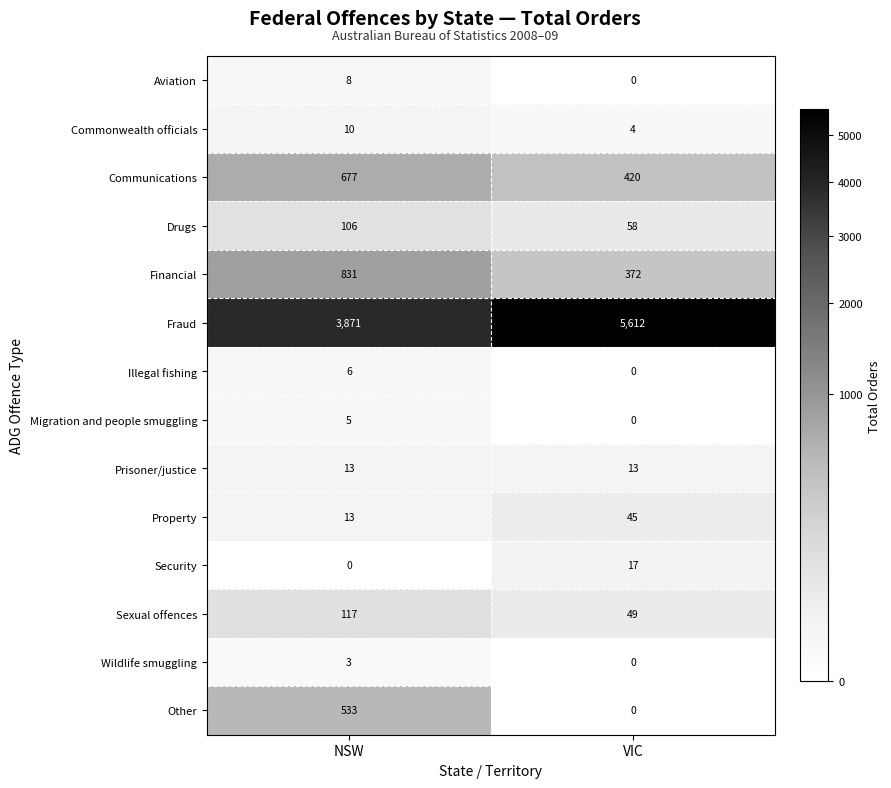

Reading left to right, extract all data points from this chart.

Aviation: NSW=8	VIC=0
Commonwealth officials: NSW=10	VIC=4
Communications: NSW=677	VIC=420
Drugs: NSW=106	VIC=58
Financial: NSW=831	VIC=372
Fraud: NSW=3871	VIC=5612
Illegal fishing: NSW=6	VIC=0
Migration and people smuggling: NSW=5	VIC=0
Prisoner/justice: NSW=13	VIC=13
Property: NSW=13	VIC=45
Security: NSW=0	VIC=17
Sexual offences: NSW=117	VIC=49
Wildlife smuggling: NSW=3	VIC=0
Other: NSW=533	VIC=0